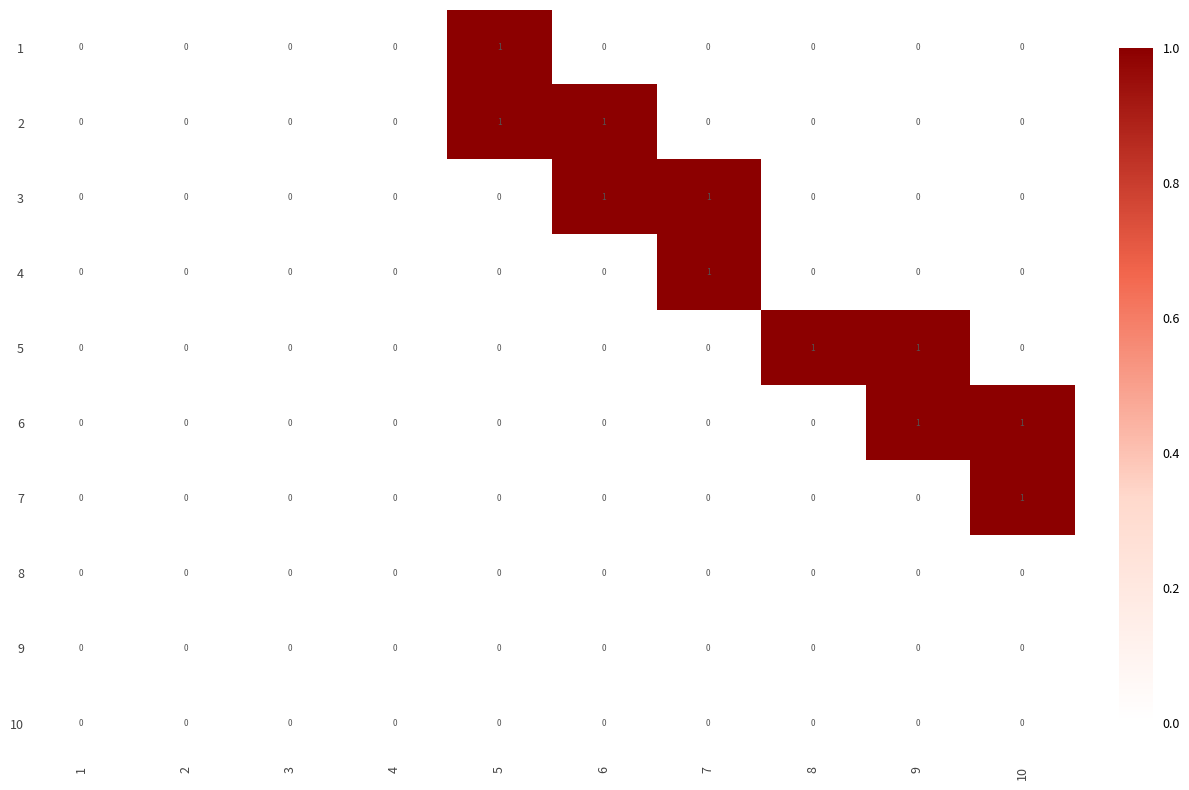

The 2 series shows -1 at 4. True or false?

False